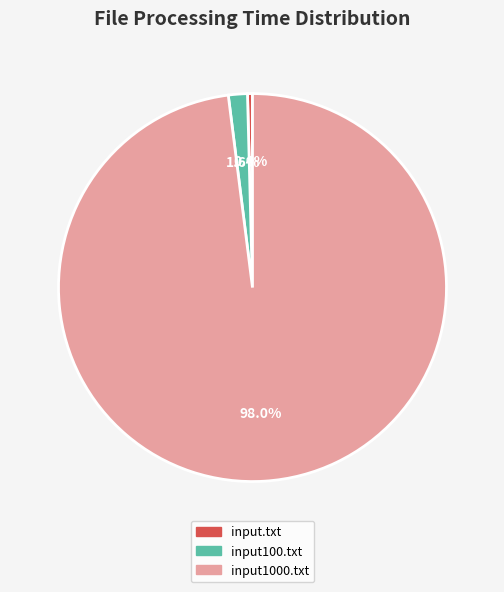

What percentage is NOT represented by input100.txt?

98.4%